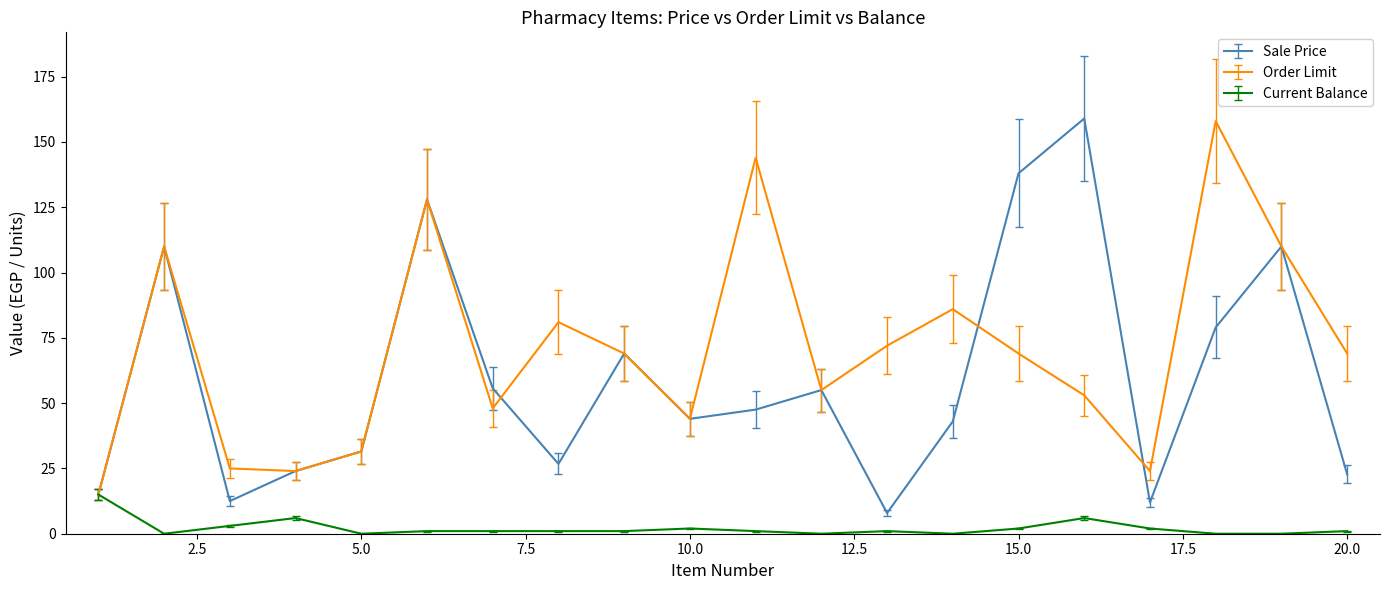

Which series has the largest total across all categories?

Order Limit